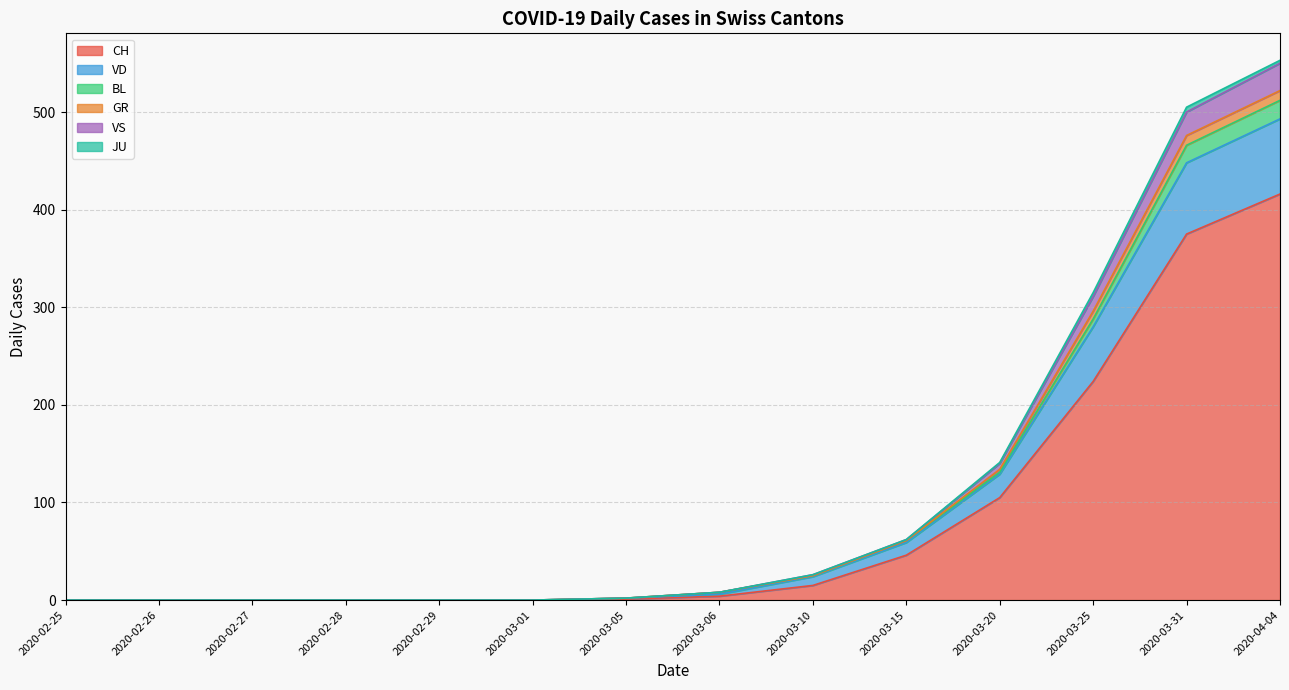

Which has a higher value, 2020-02-25 or 2020-03-10?

2020-03-10